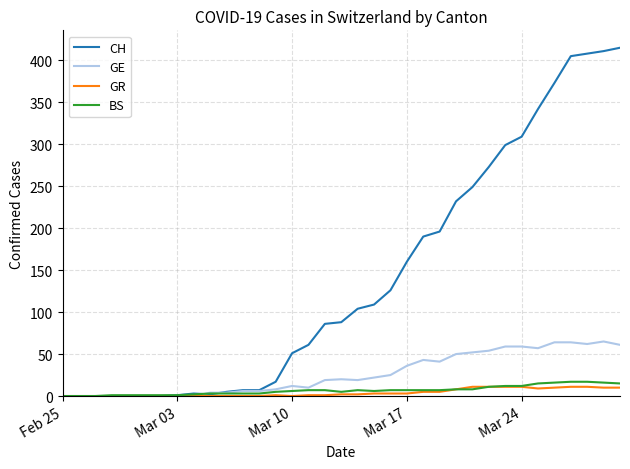

What is the greatest value displayed?

415